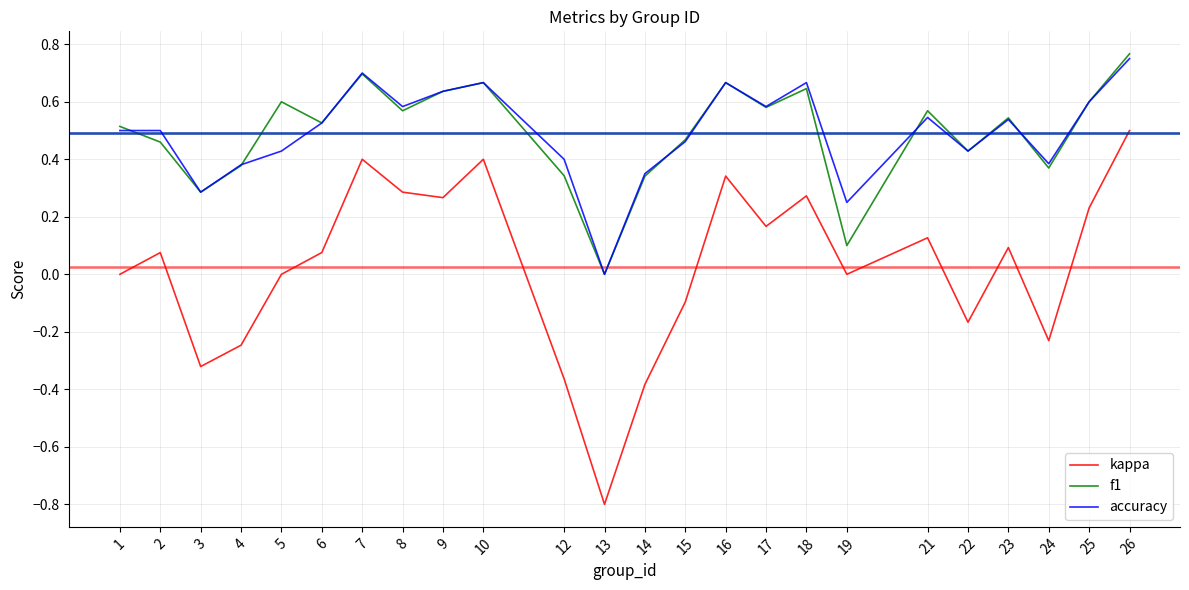

Is the value of f1 at 23 greater than the value of kappa at 17?

Yes